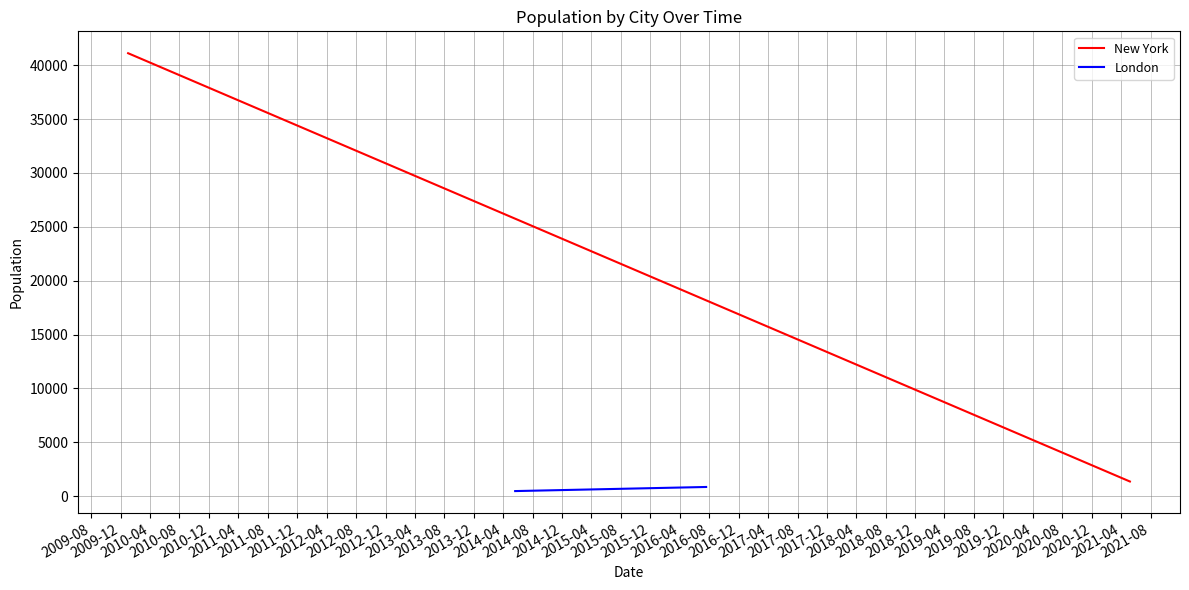

Which series changed the most between 2009-08 and 2009-12?

New York